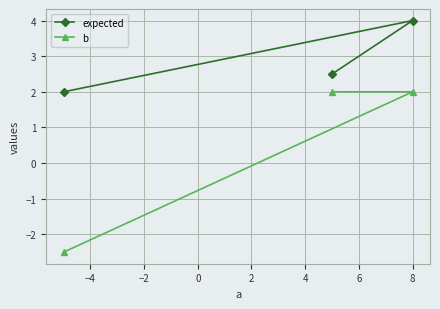

What is the value of the expected point at the 3rd from the left?

4.0